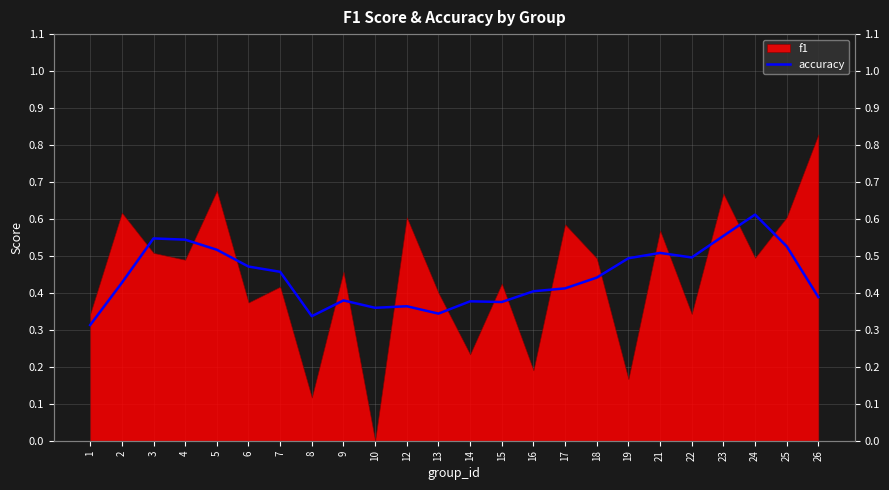

Reading left to right, what are all the values shown in this chart?

0.3	0.4	0.5	0.5	0.5	0.5	0.5	0.3	0.4	0.4	0.4	0.3	0.4	0.4	0.4	0.4	0.4	0.5	0.5	0.5	0.6	0.6	0.5	0.4